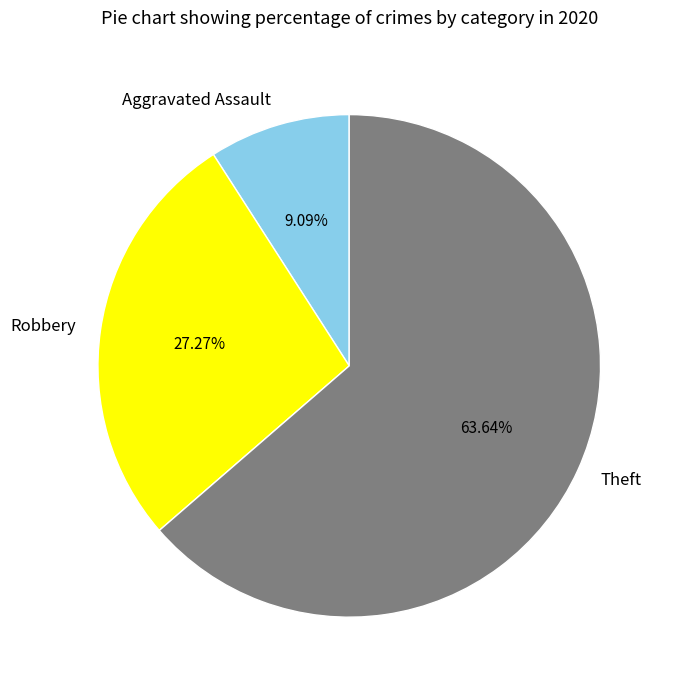

Between Theft and Aggravated Assault, which is larger?

Theft